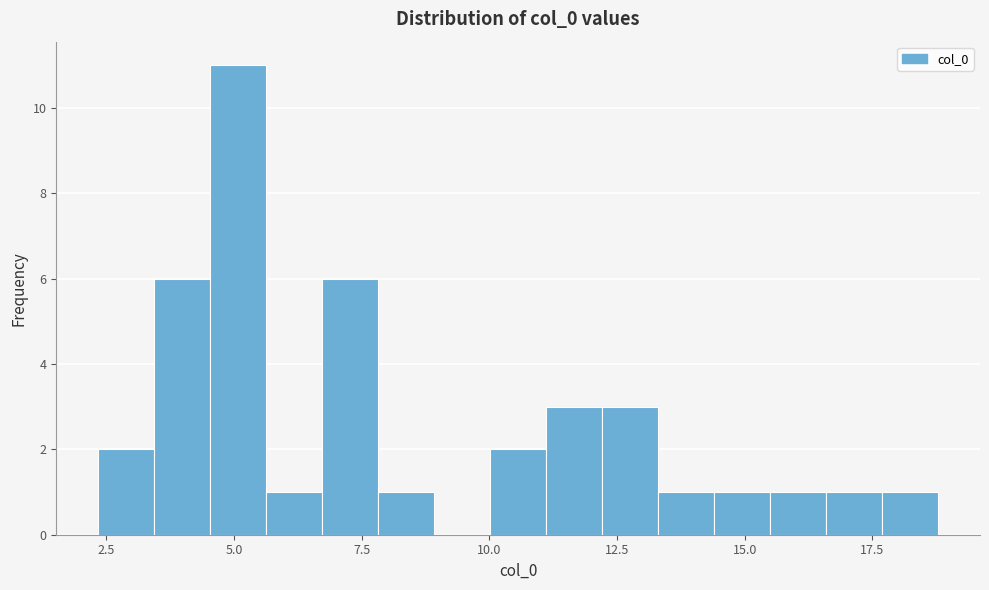

Read against the x-axis, roughly where is the centre of the tallest bar?

5.0